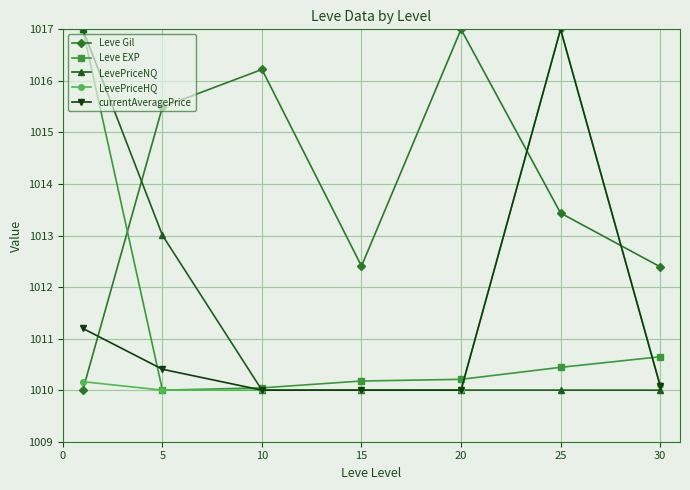

Reading left to right, list all the values displayed in this chart.

Leve Gil: 1010.0	1015.5	1016.2	1012.4	1017.0	1013.4	1012.4
Leve EXP: 1017.0	1010.0	1010.0	1010.2	1010.2	1010.4	1010.6
LevePriceNQ: 1017.0	1013.0	1010.0	1010.0	1010.0	1010.0	1010.0
LevePriceHQ: 1010.2	1010.0	1010.0	1010.0	1010.0	1017.0	1010.1
currentAveragePrice: 1011.2	1010.4	1010.0	1010.0	1010.0	1017.0	1010.1